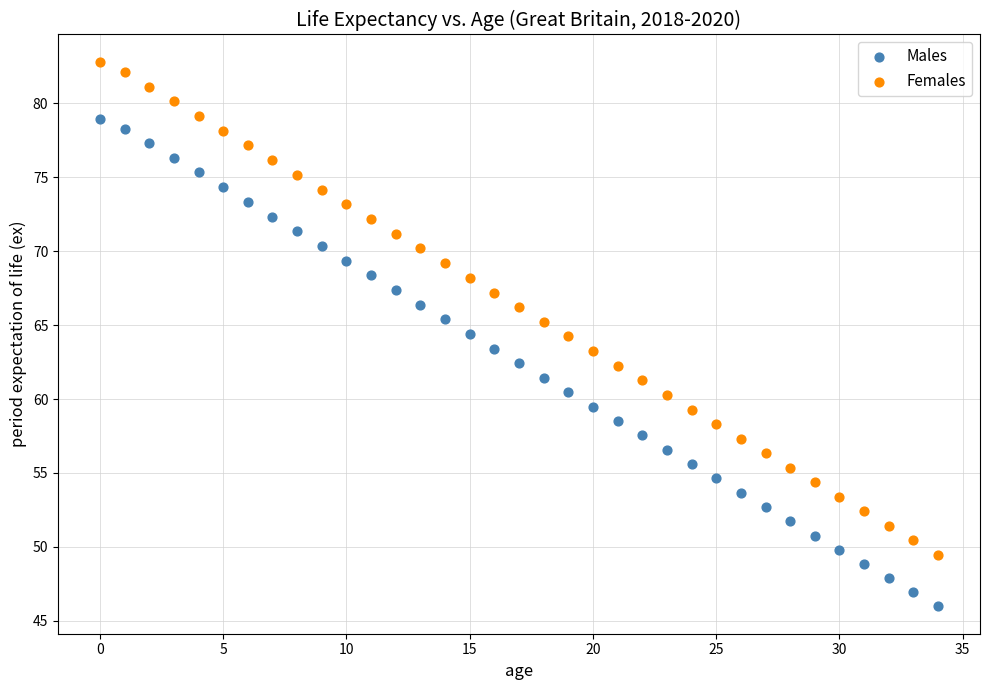

Which series reaches the maximum Y coordinate?

Females